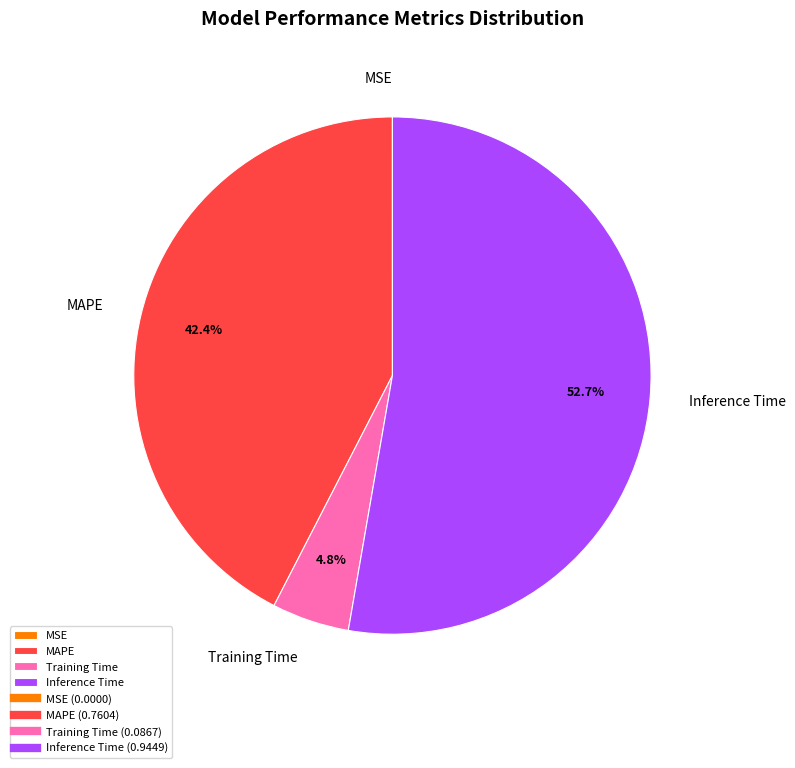

What percentage do MAPE and Inference Time together represent?

95.2%